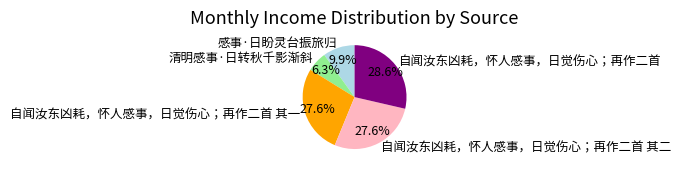

How many slices are in this pie chart?

5